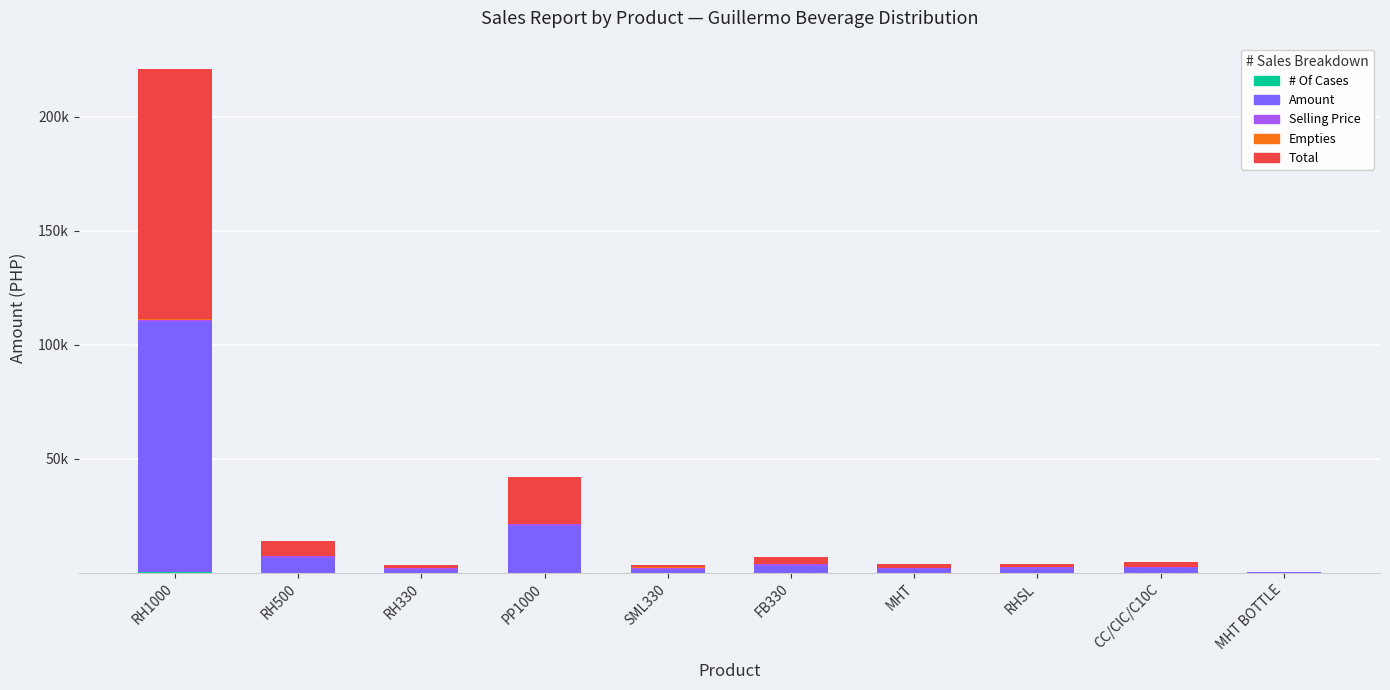

Are the bars horizontal?

No